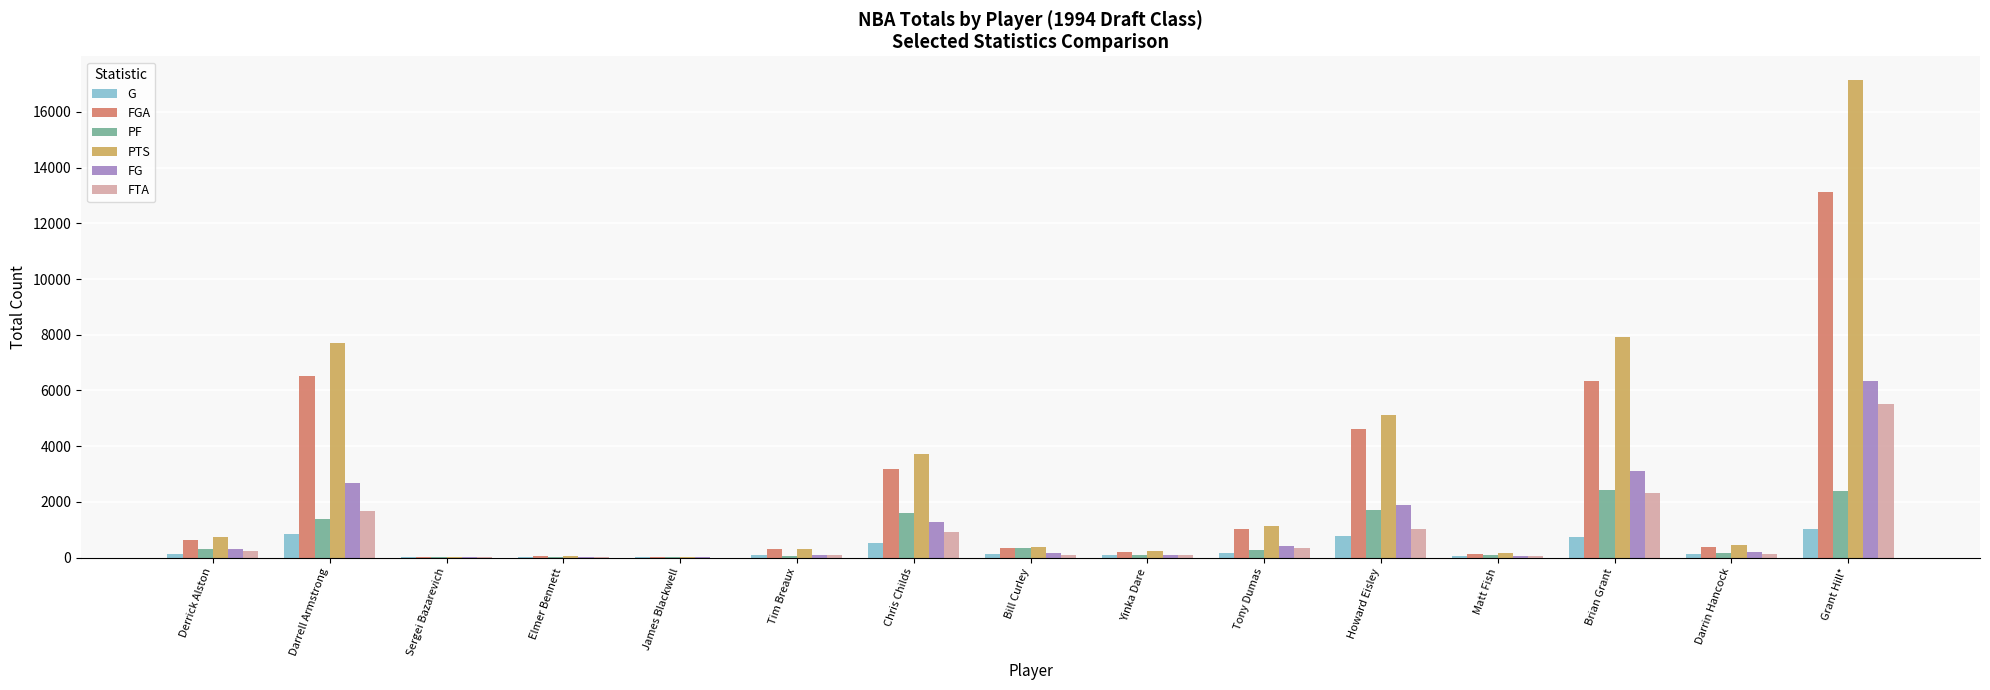

Where is FGA nearest to the value 6569?

Darrell Armstrong